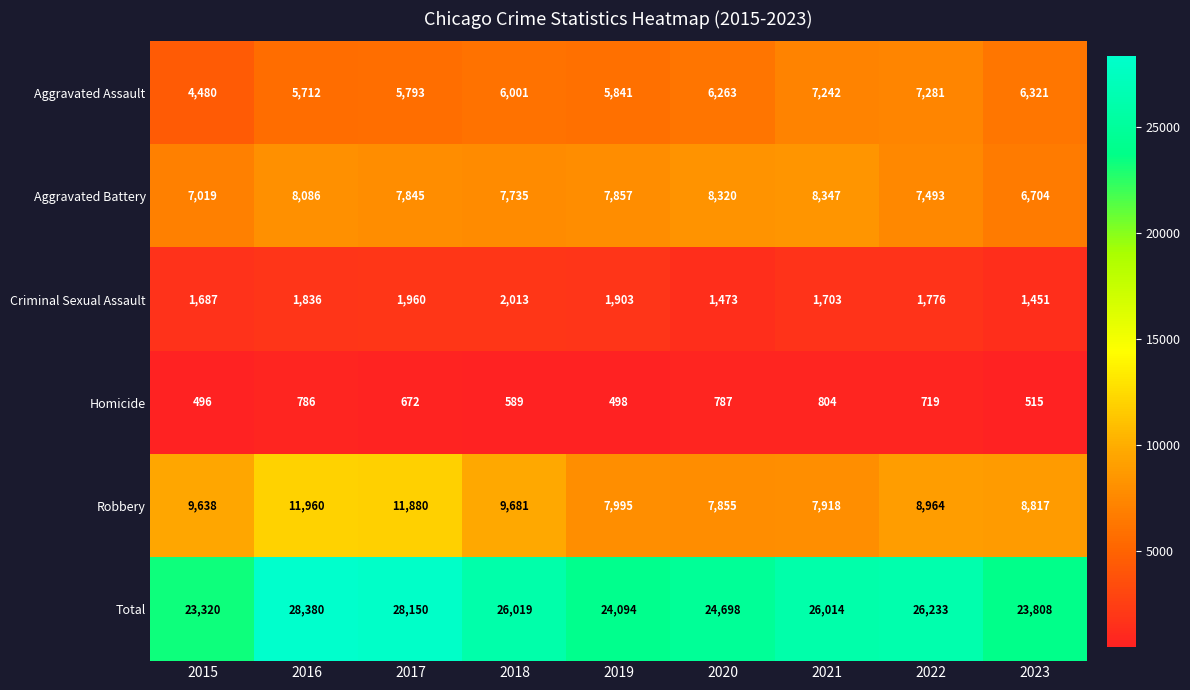

The value of Total at 2023 is 23808. True or false?

True